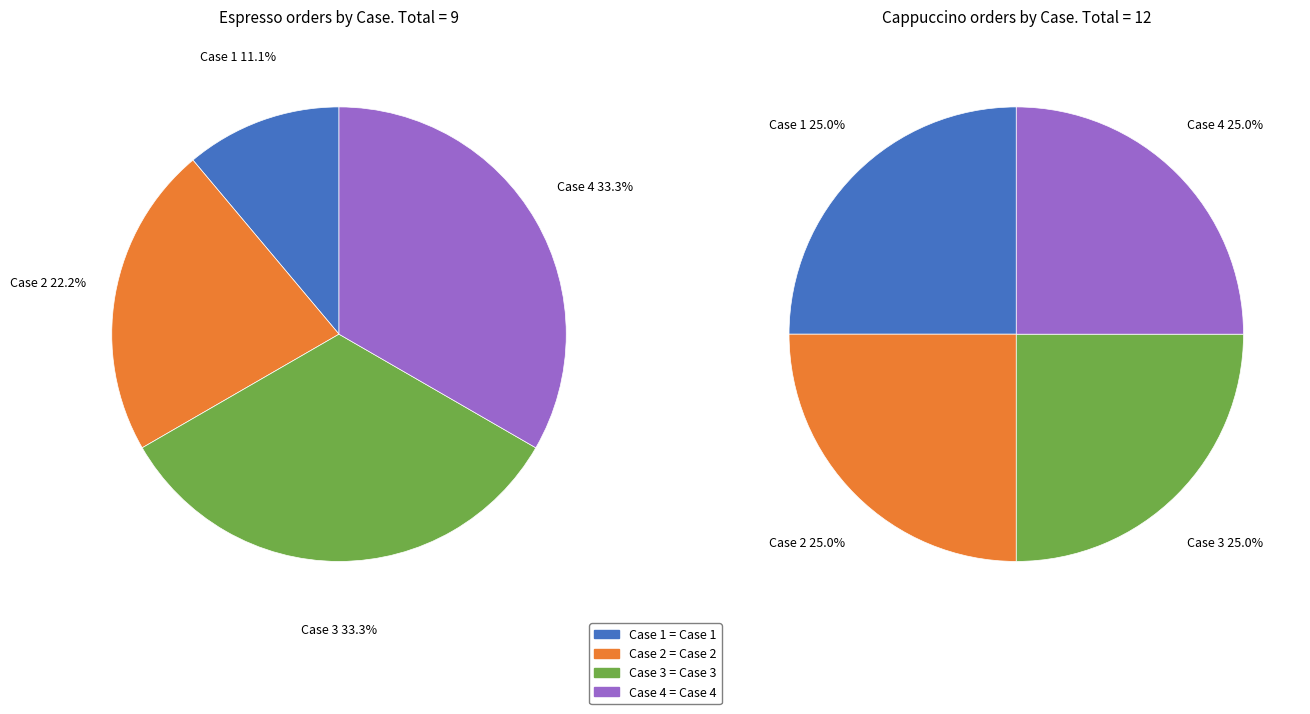

Does Case 2 represent more than half of the total?

No